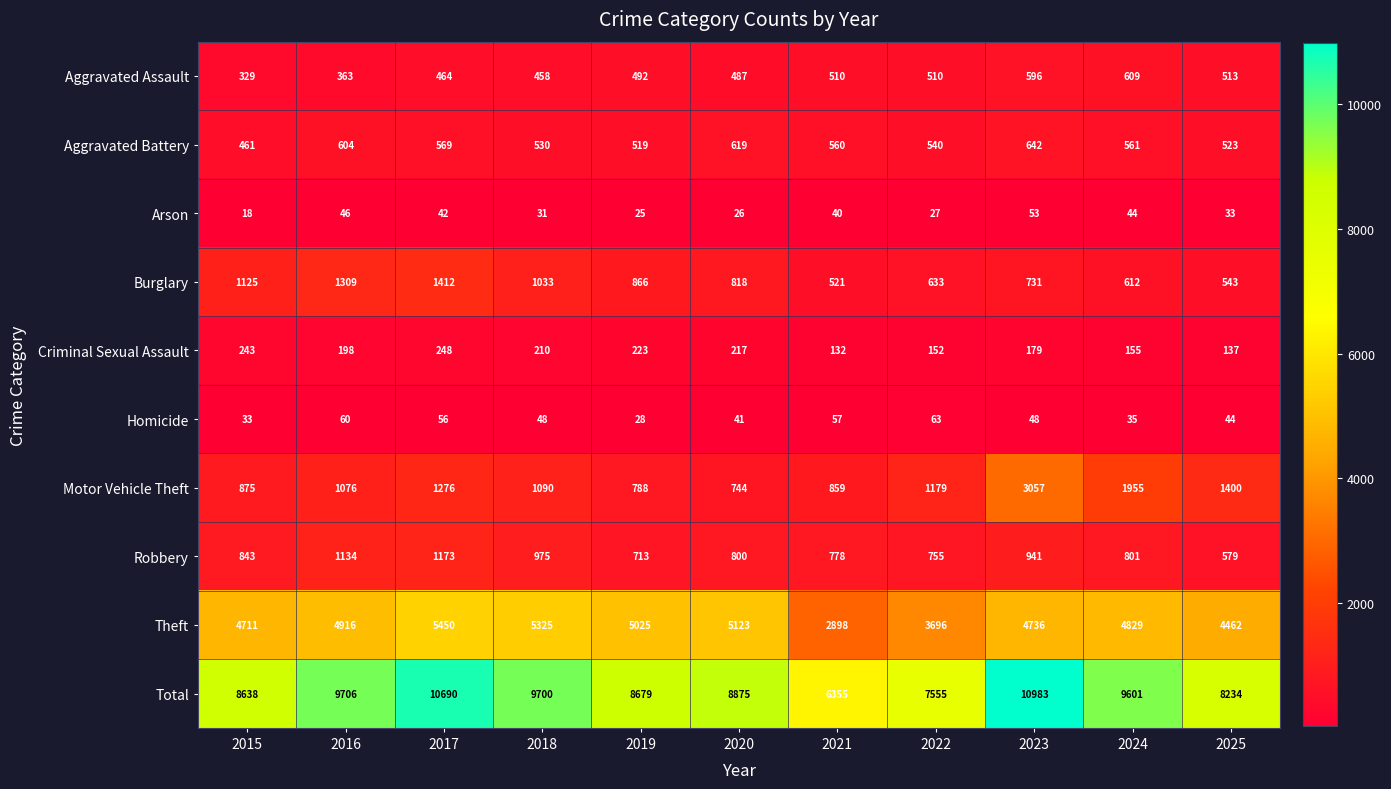

How many data points does each series have?

11